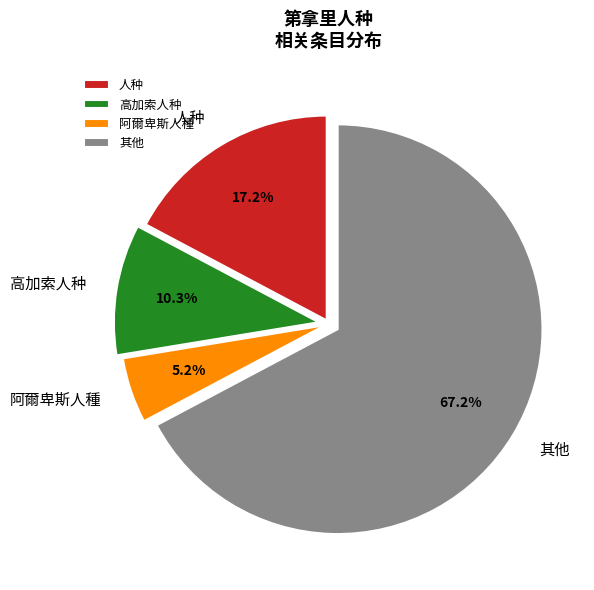

What portion of the pie excludes 阿爾卑斯人種?

94.8%